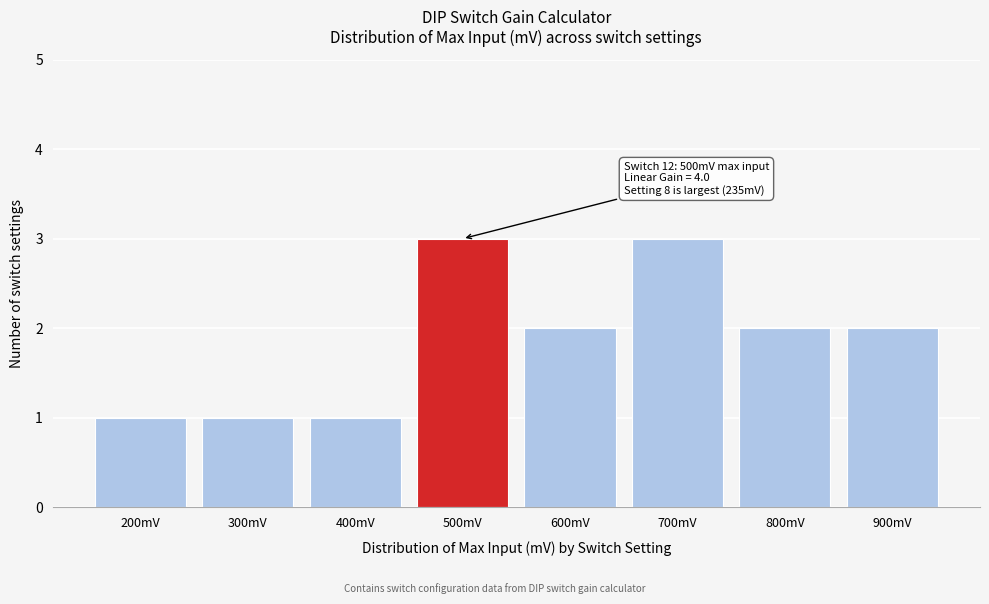

Reading left to right, extract all data points from this chart.

200mV=1	300mV=1	400mV=1	500mV=3	600mV=2	700mV=3	800mV=2	900mV=2